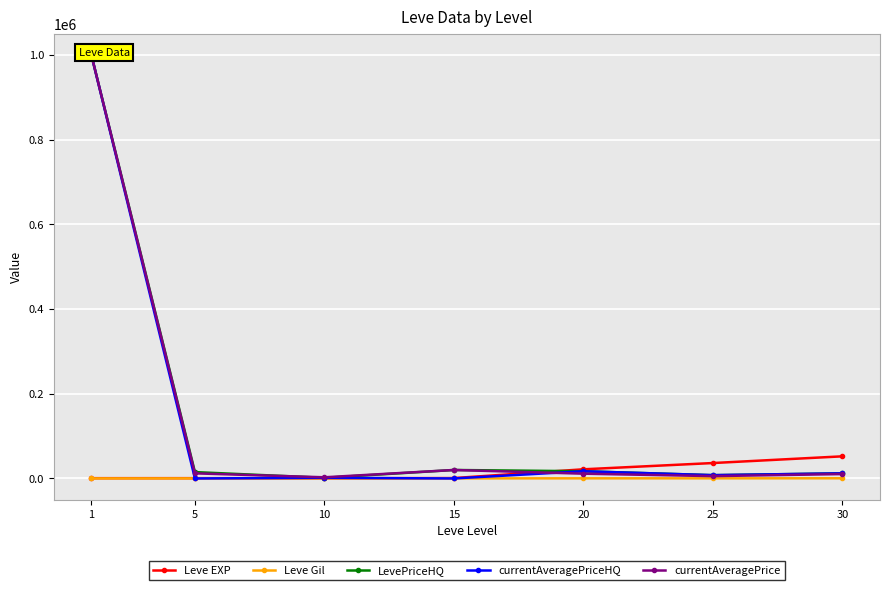

The LevePriceHQ series shows 16998.5 at 20. True or false?

True